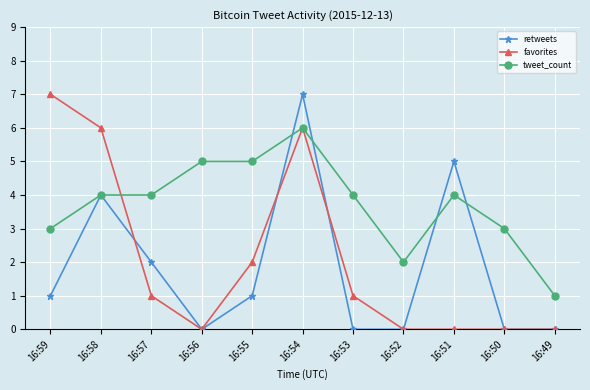

What is the difference between the highest and lowest values at 16:50?

3